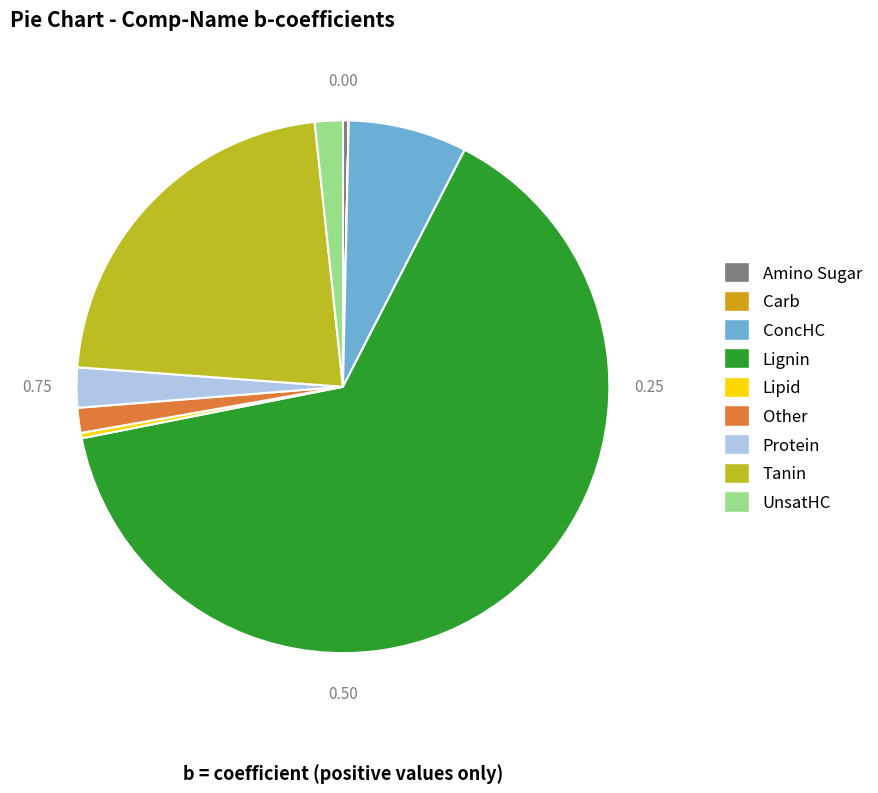

Does Other account for over 50% of the chart?

No